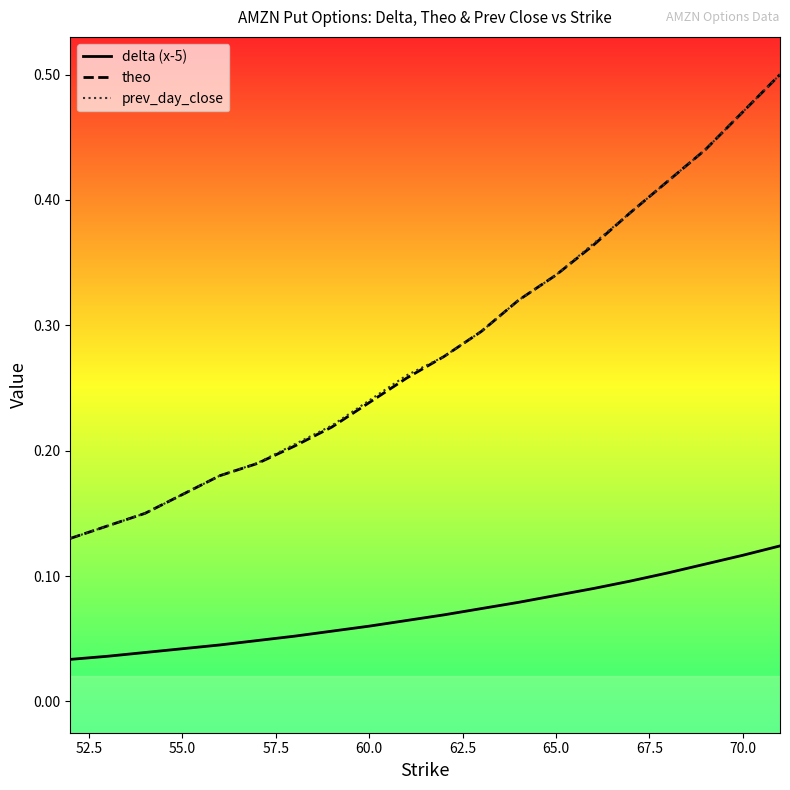

True or false: theo and delta (x-5) intersect in this chart.

False